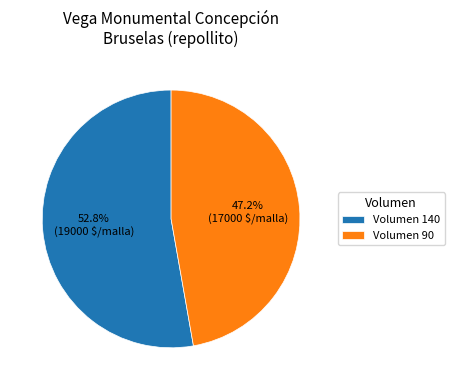

What is the majority slice?

Volumen 140